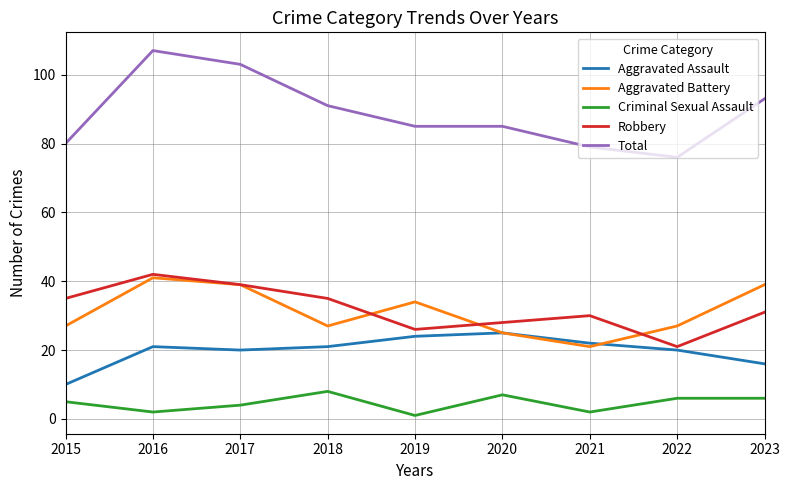

Which series has the largest total across all categories?

Total